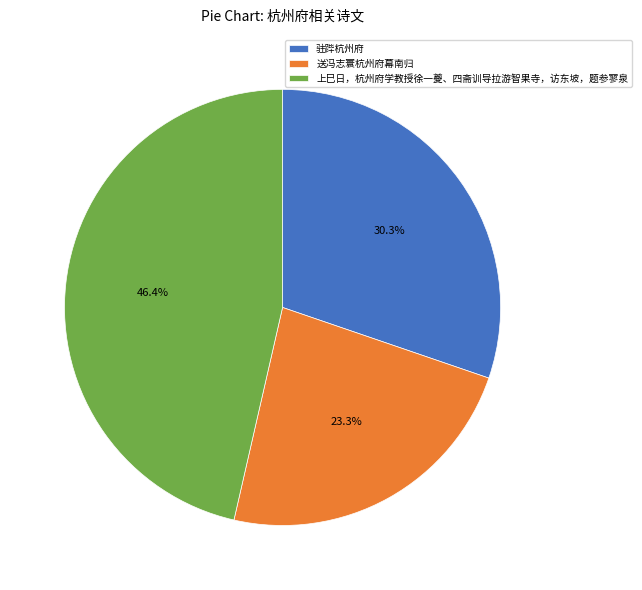

Between 上巳日，杭州府学教授徐一夔、四斋训导拉游智果寺，访东坡，题参寥泉 and 送冯志寰杭州府幕南归, which is larger?

上巳日，杭州府学教授徐一夔、四斋训导拉游智果寺，访东坡，题参寥泉